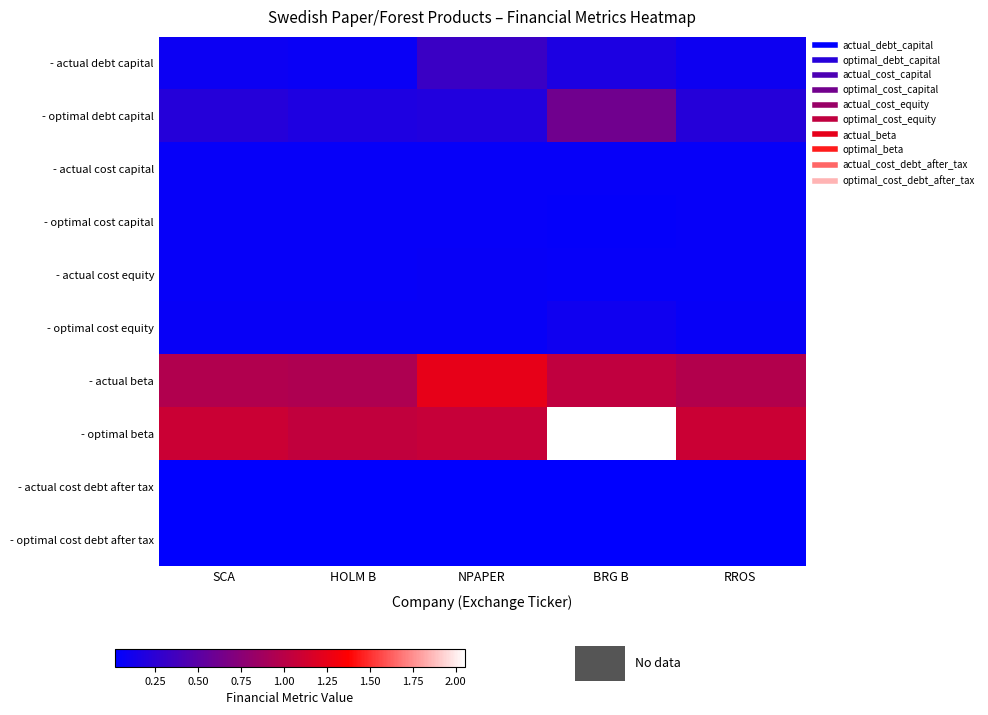

What is the difference between the highest and lowest values at HOLM B?

1.0